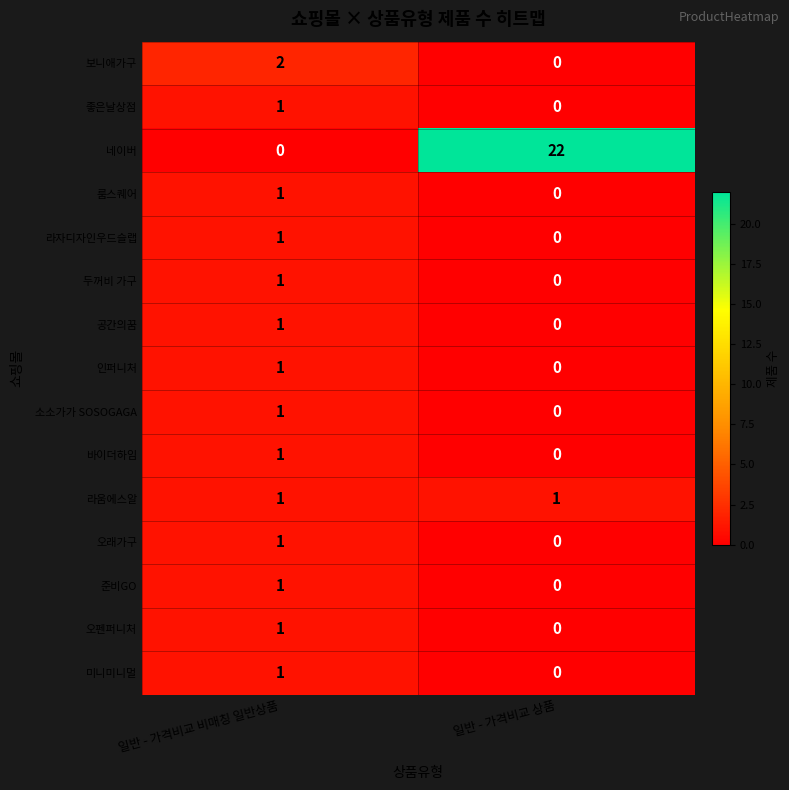

At which category is the sum across all series the highest?

일반 - 가격비교 상품